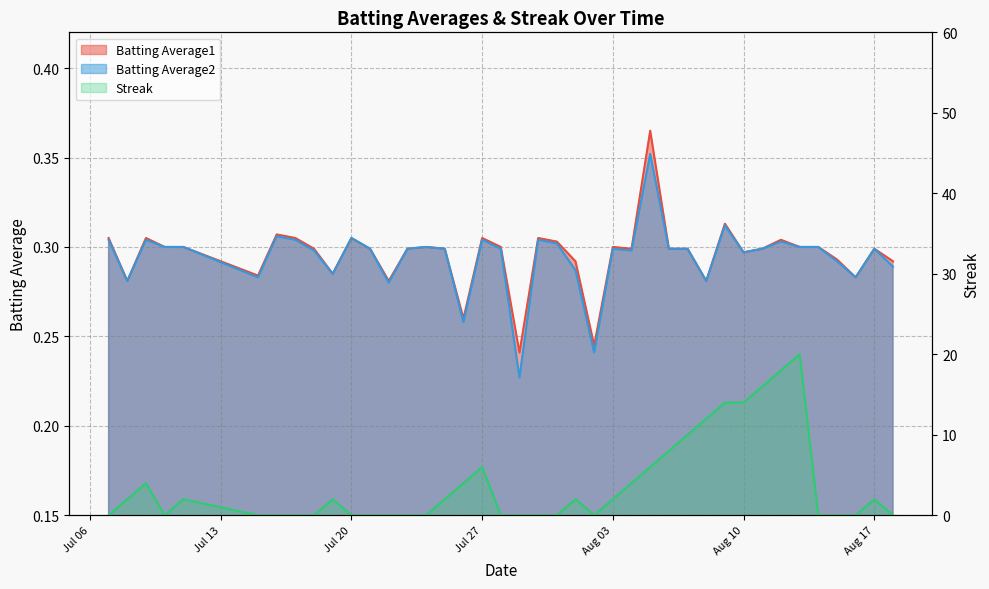

Between which two adjacent categories do Batting Average1 and Streak first intersect?

2010-07-07 and 2010-07-08